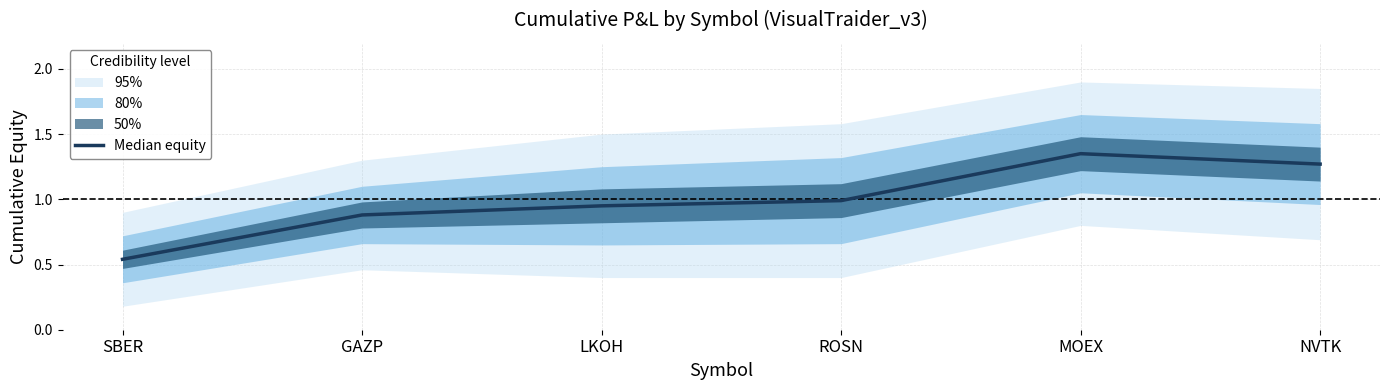

At which category does the data reach its first local peak?

MOEX